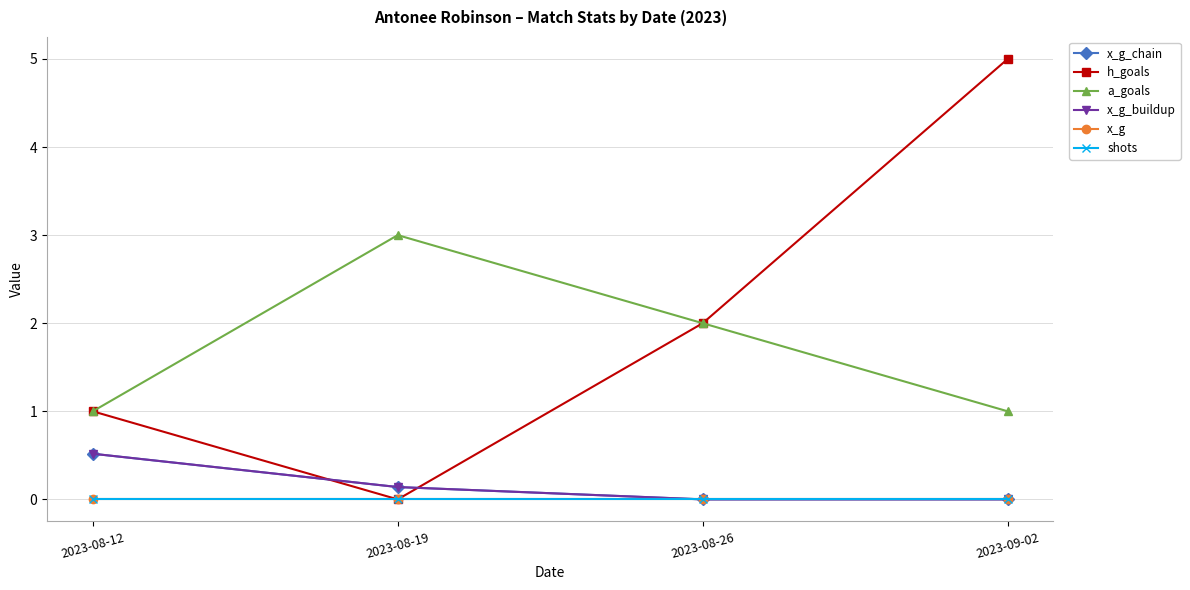

Does the chart have visible grid lines?

Yes